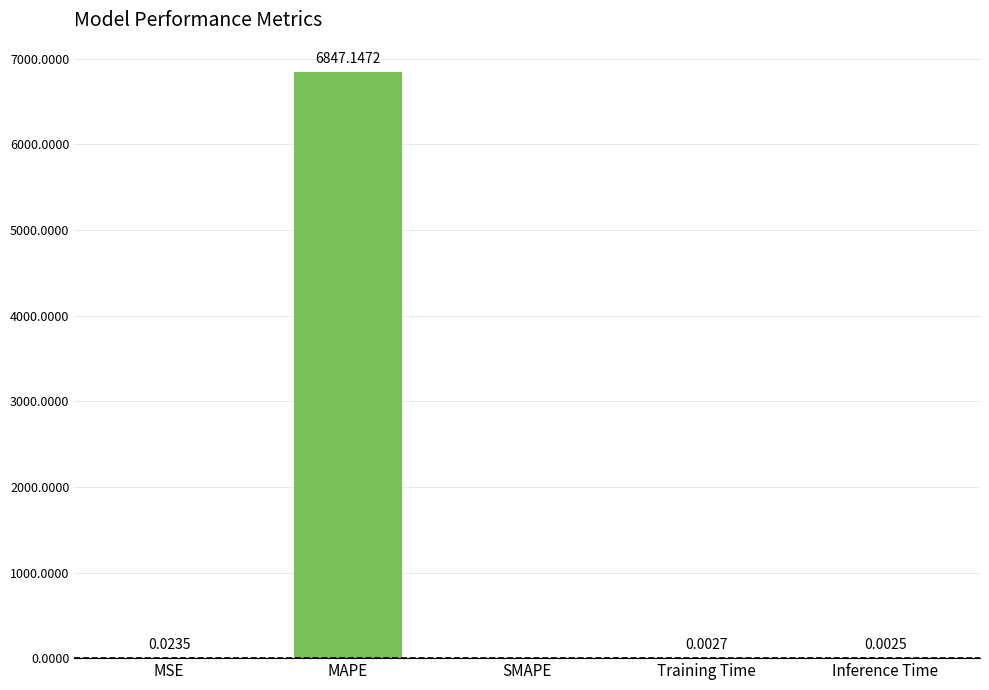

What is the sum of the values at MAPE and MSE?

6847.2